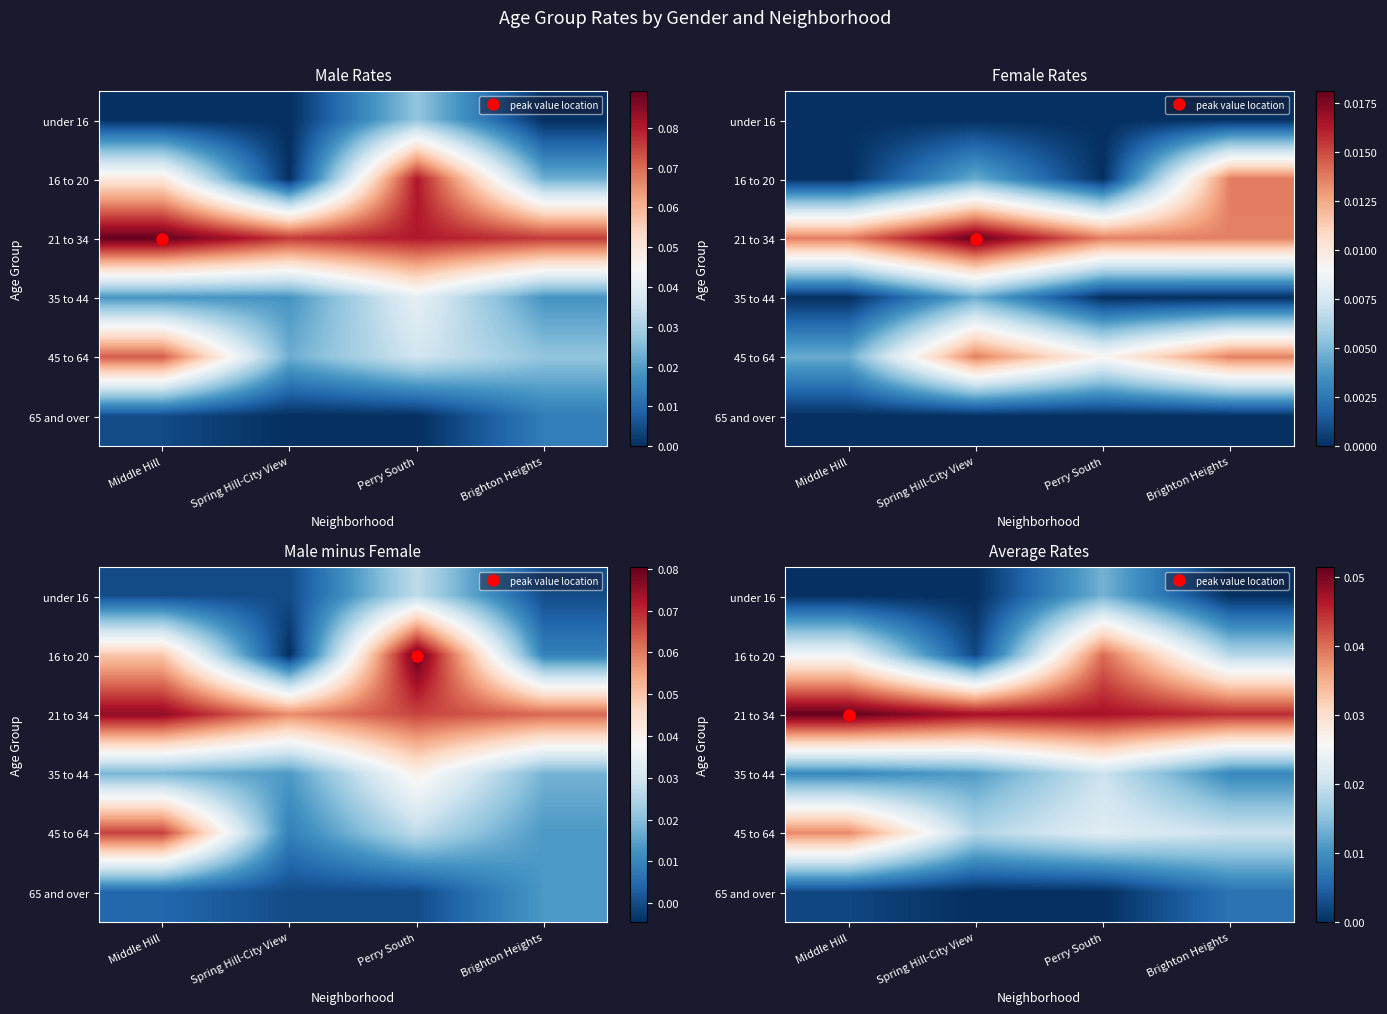

Rank the series at Perry South from lowest to highest value.

65 and over, under 16, 35 to 44, 45 to 64, 16 to 20, 21 to 34